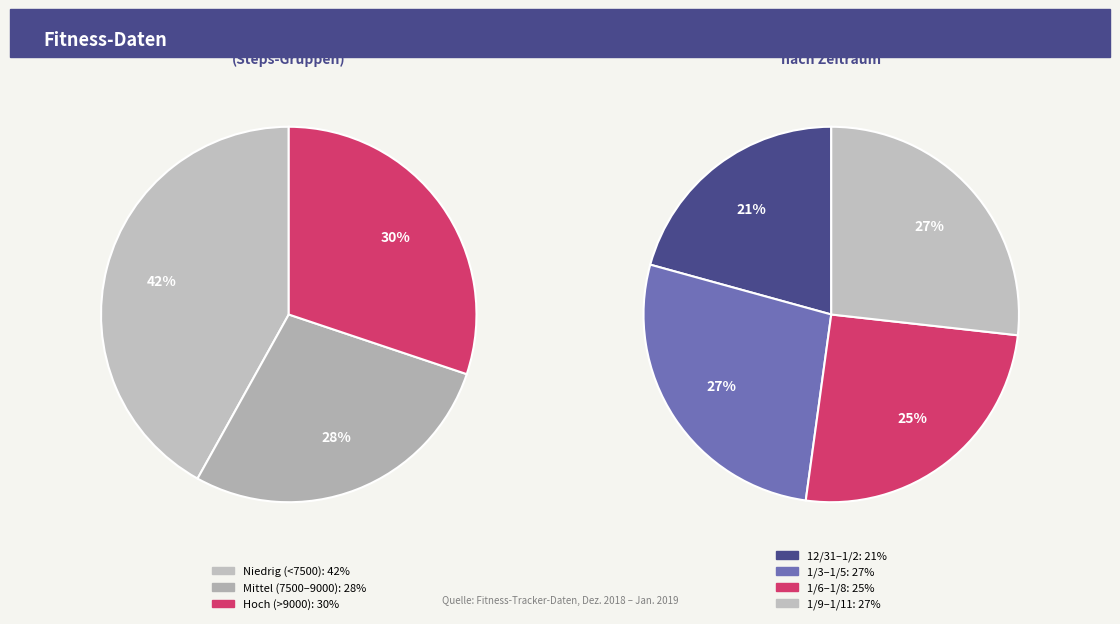

What is the smallest slice in the pie chart?

12/31/2018